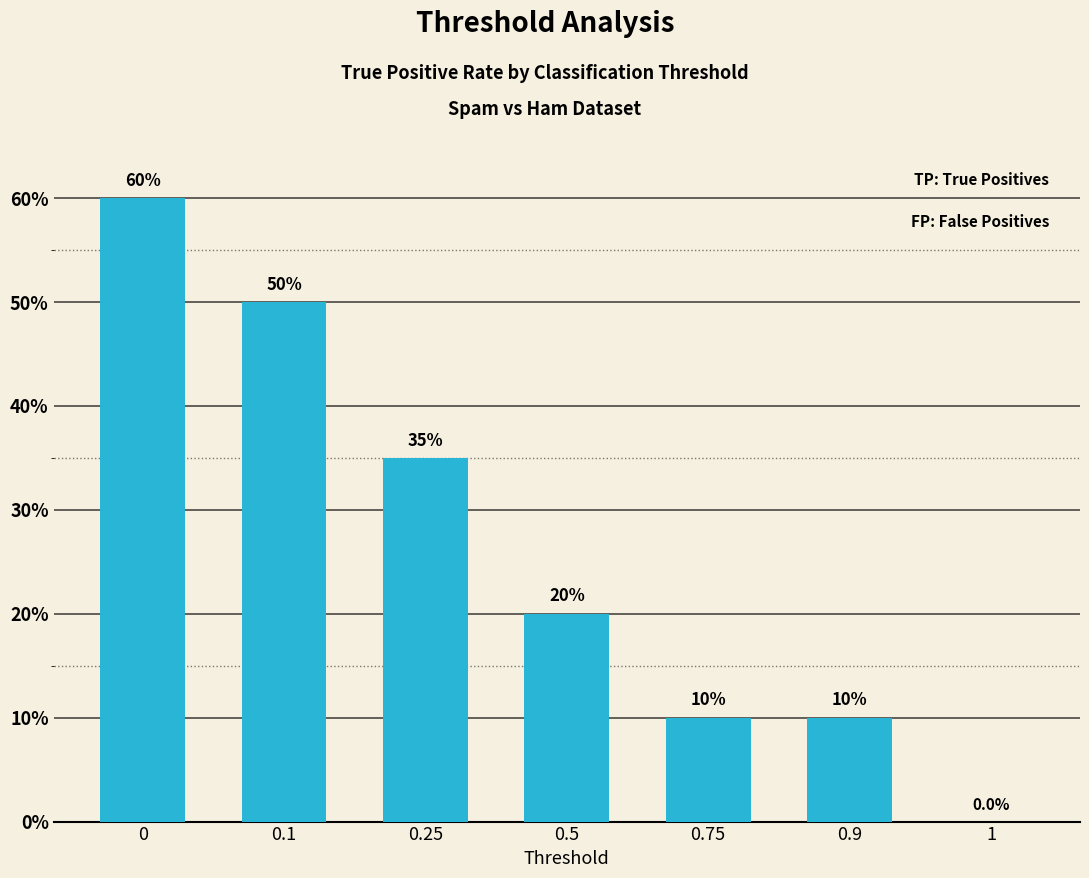

At which label is the value closest to 30?

0.25